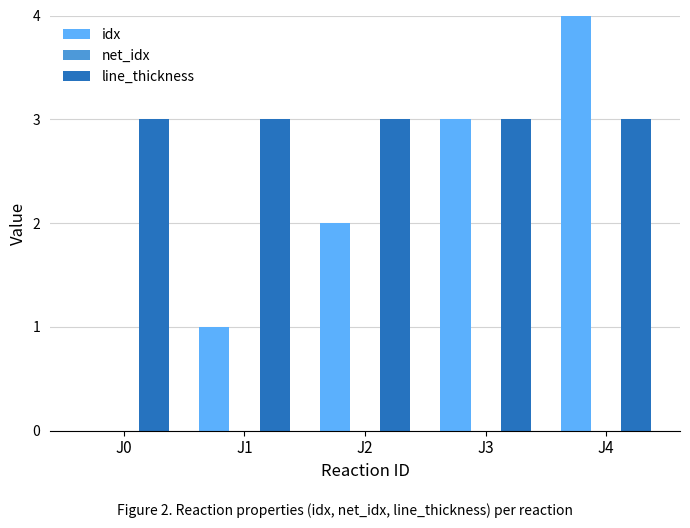

The idx series shows 1 at J4. True or false?

False